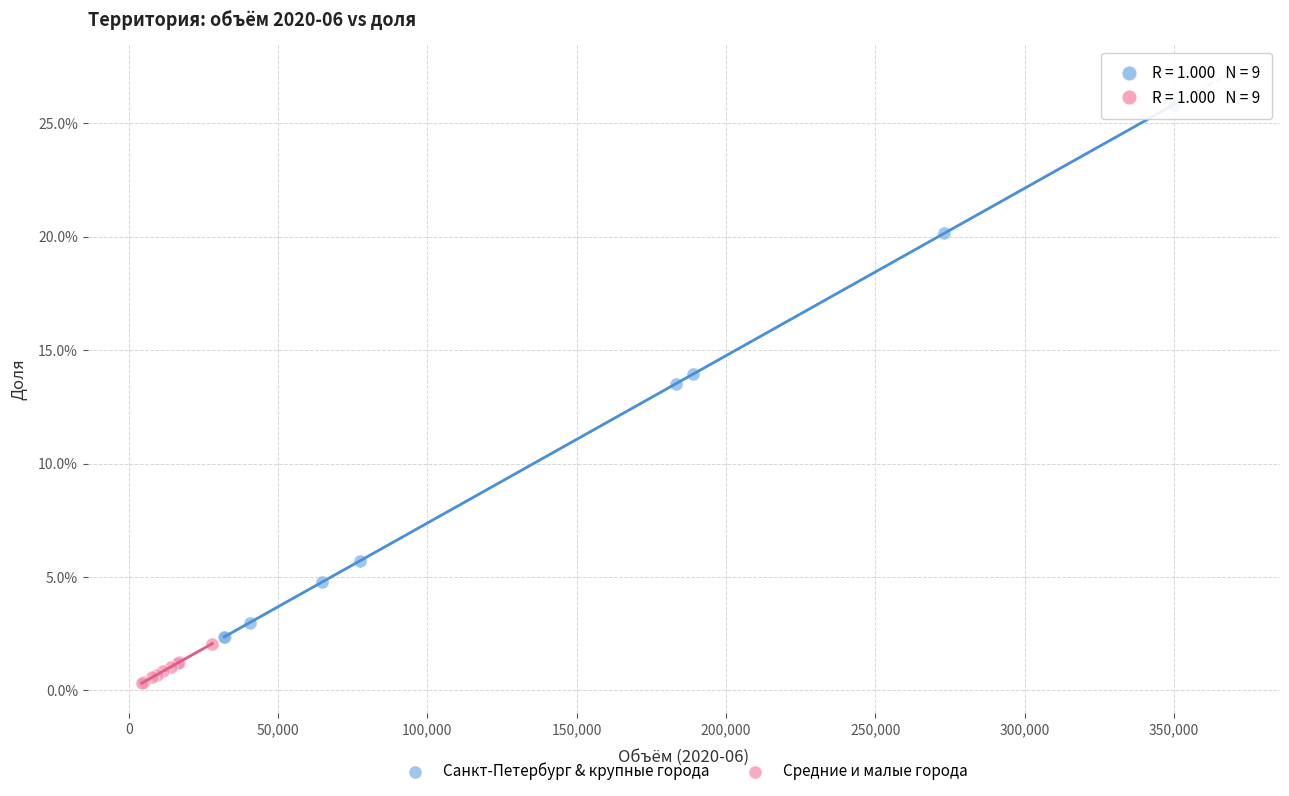

Which series has the largest Y range (max minus min)?

Санкт-Петербург & крупные города